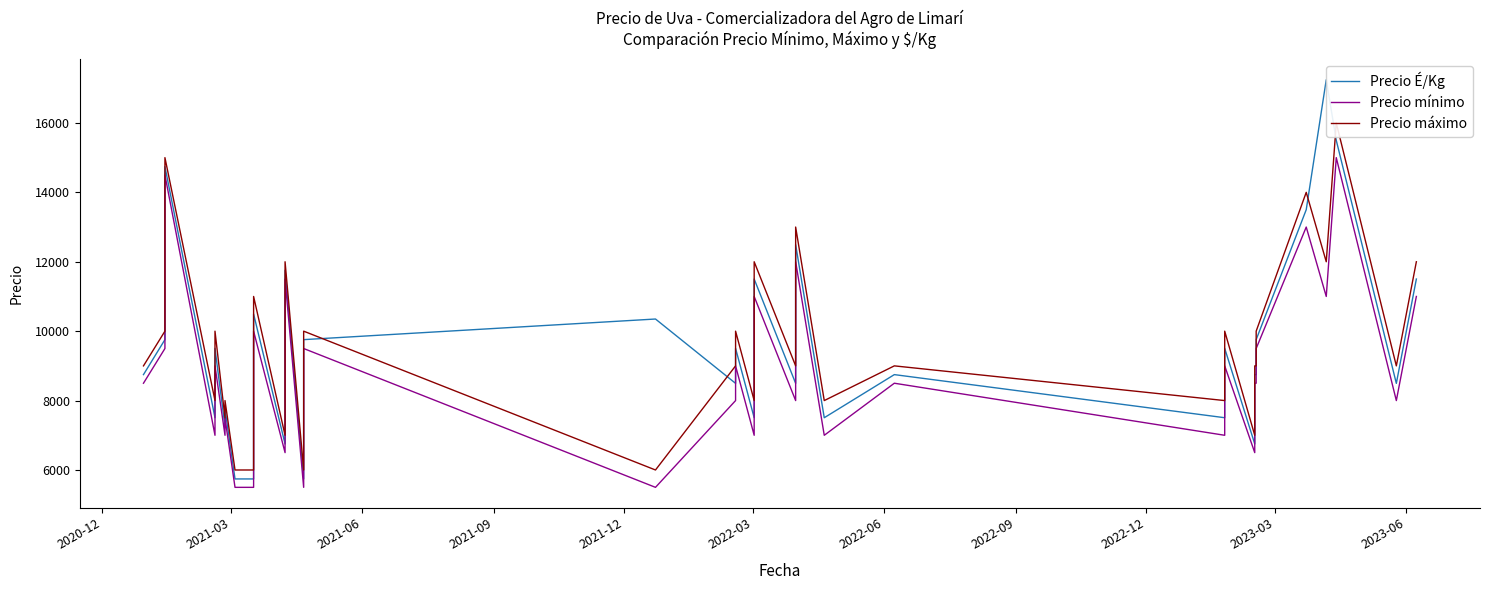

List the series in order of their peak value, highest first.

Precio É/Kg, Precio máximo, Precio mínimo